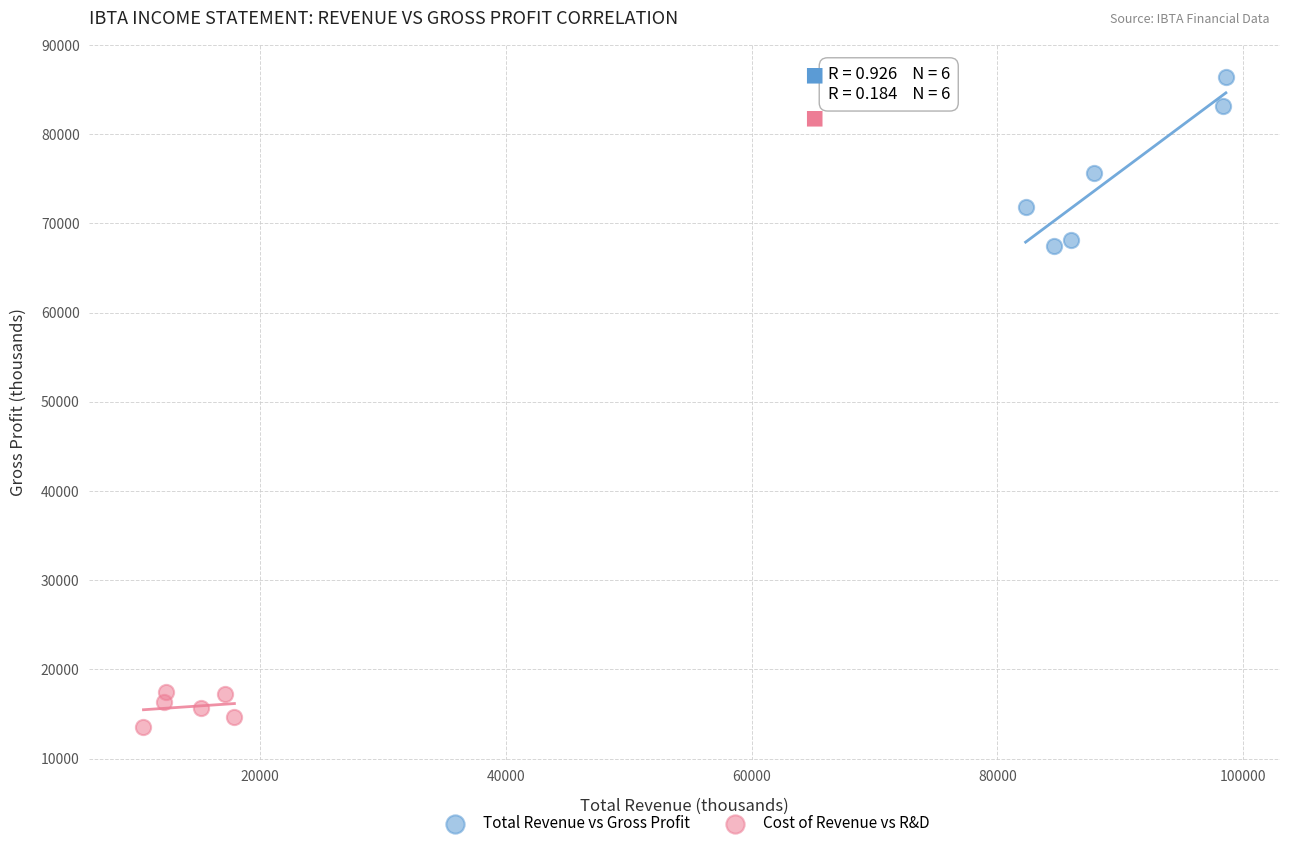

What are all the series names shown in the legend?

Total Revenue vs Gross Profit, Cost of Revenue vs R&D